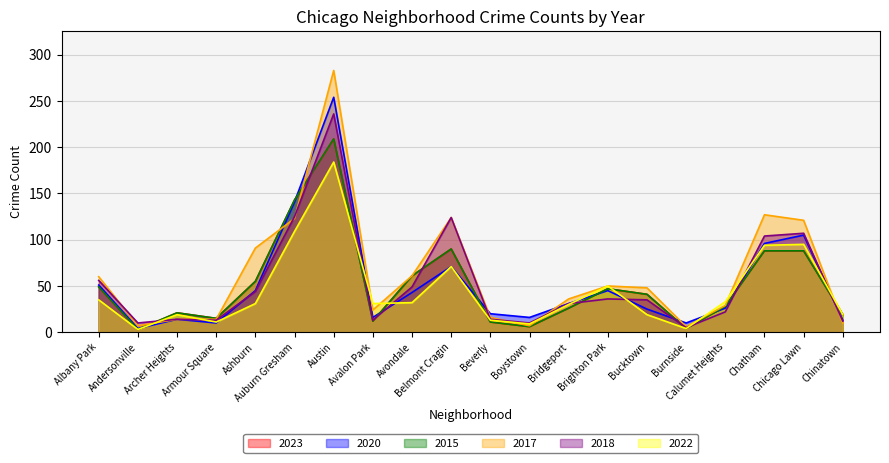

How many intersections are there between 2017 and 2020?

7